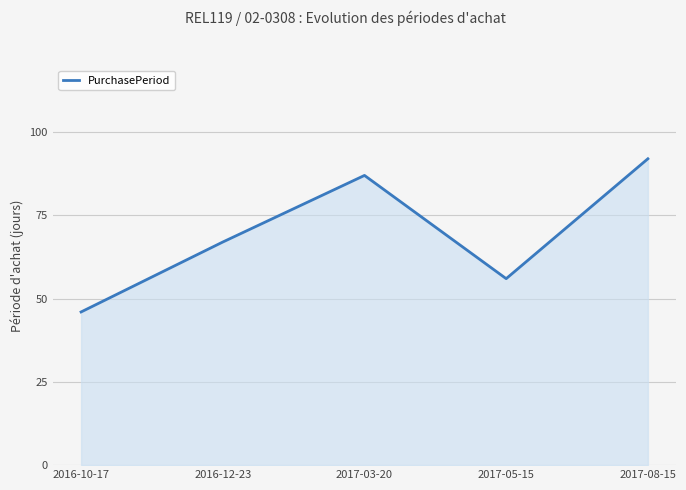

What is the sum of the values at 2017-03-20 and 2017-05-15?

143